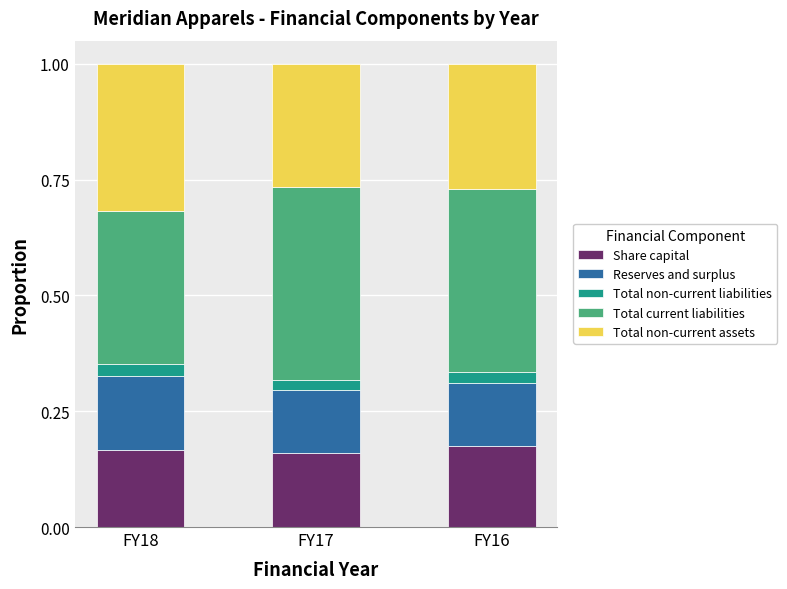

Is it true that Share capital equals 0.1 at FY18?

False